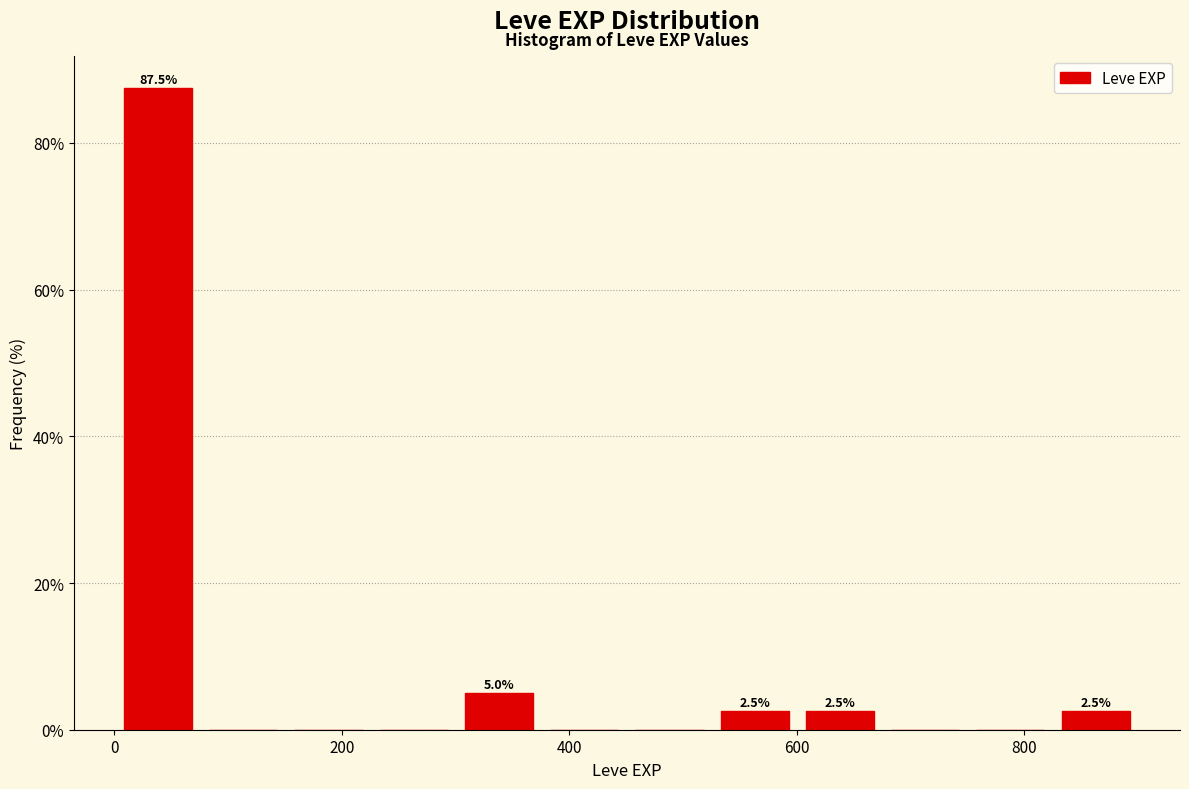

Read against the x-axis, roughly where is the centre of the tallest bar?

40